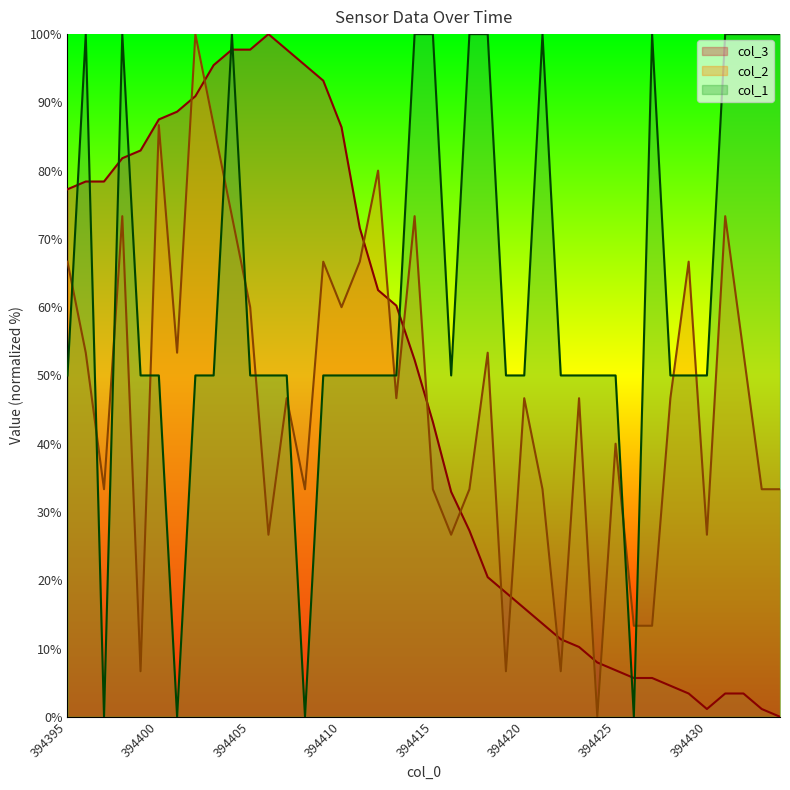

True or false: col_3 and col_2 cross at least once.

True